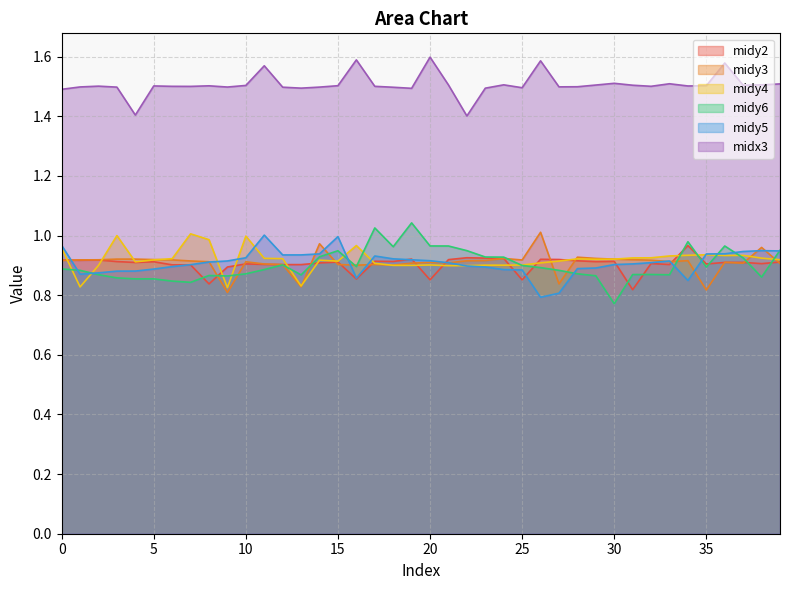

At which category does midy4 reach its first local peak?

3